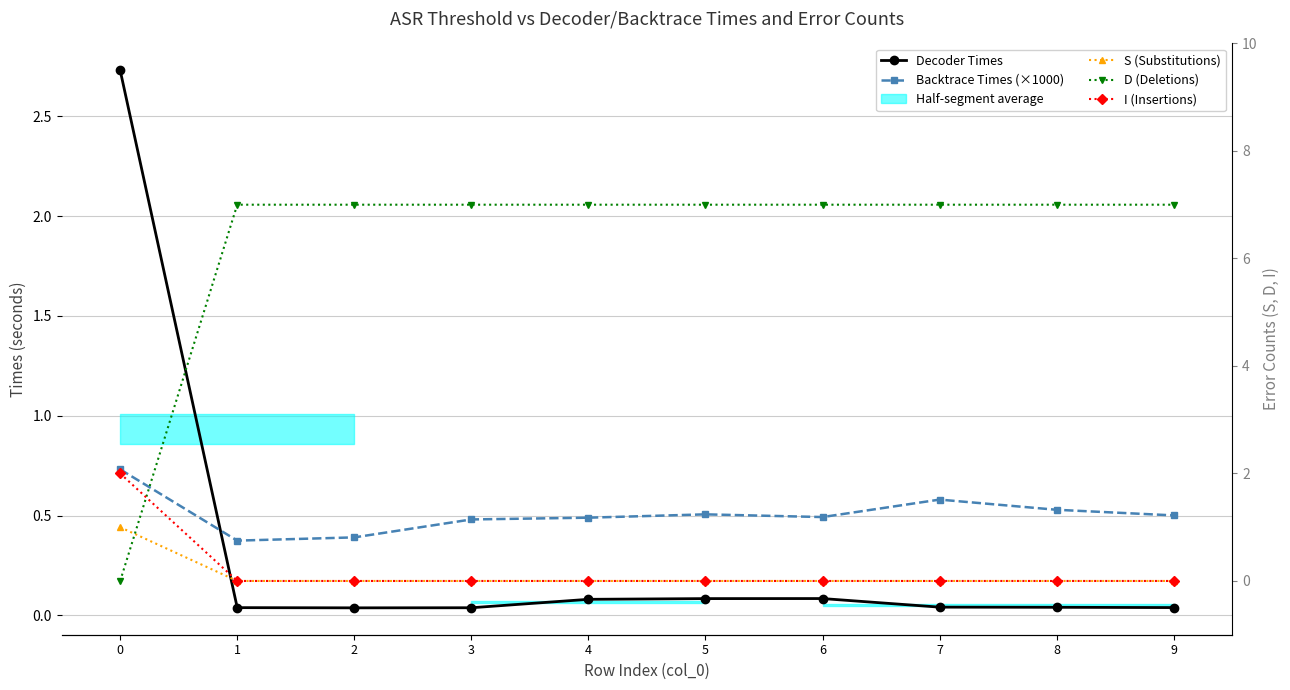

Reading left to right, list all the values displayed in this chart.

Decoder Times: 0=2.7	1=0.0	2=0.0	3=0.0	4=0.1	5=0.1	6=0.1	7=0.0	8=0.0	9=0.0
Backtrace Times (×1000): 0=0.7	1=0.4	2=0.4	3=0.5	4=0.5	5=0.5	6=0.5	7=0.6	8=0.5	9=0.5
S (Substitutions): 0=1.0	1=0.0	2=0.0	3=0.0	4=0.0	5=0.0	6=0.0	7=0.0	8=0.0	9=0.0
D (Deletions): 0=0.0	1=7.0	2=7.0	3=7.0	4=7.0	5=7.0	6=7.0	7=7.0	8=7.0	9=7.0
I (Insertions): 0=2.0	1=0.0	2=0.0	3=0.0	4=0.0	5=0.0	6=0.0	7=0.0	8=0.0	9=0.0